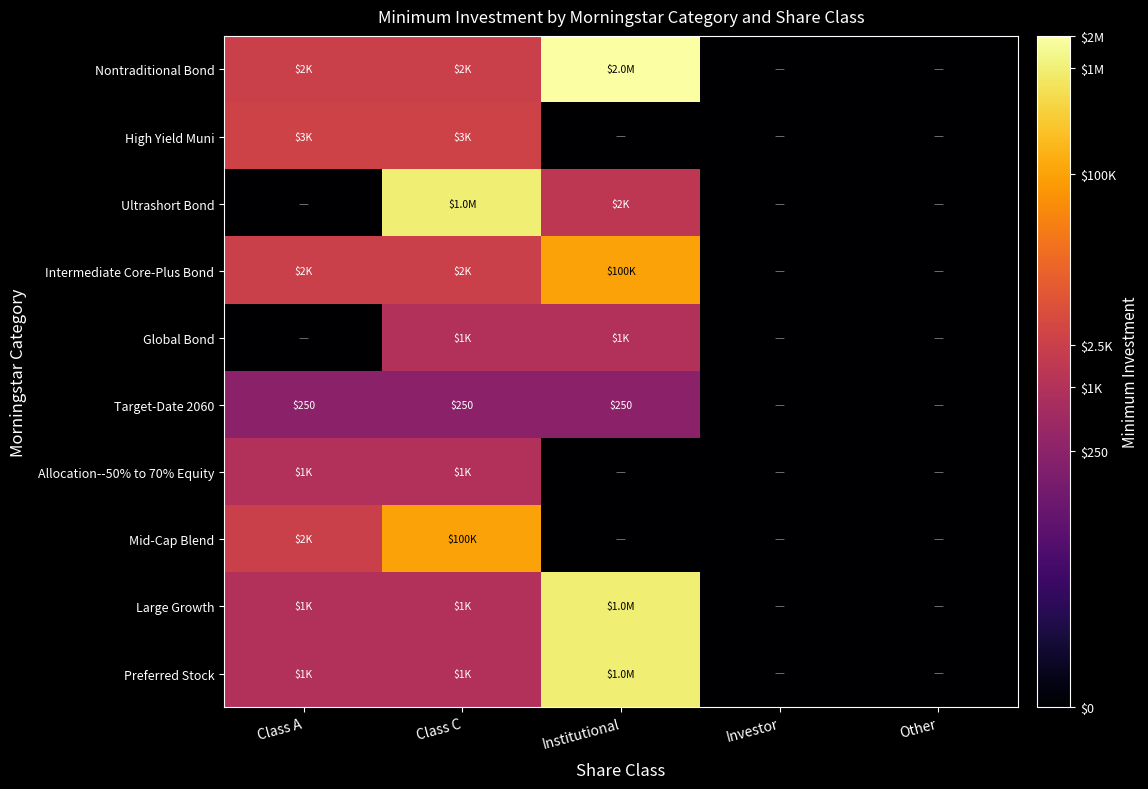

Which label corresponds to the largest value in the chart?

Institutional